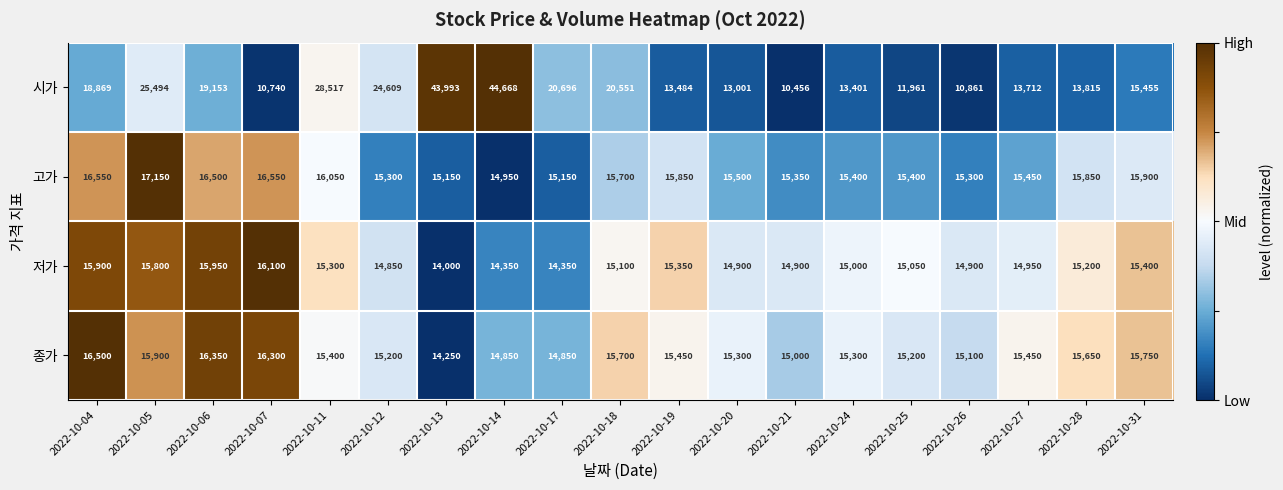

Is it true that 시가 equals 11961 at 2022-10-25?

True